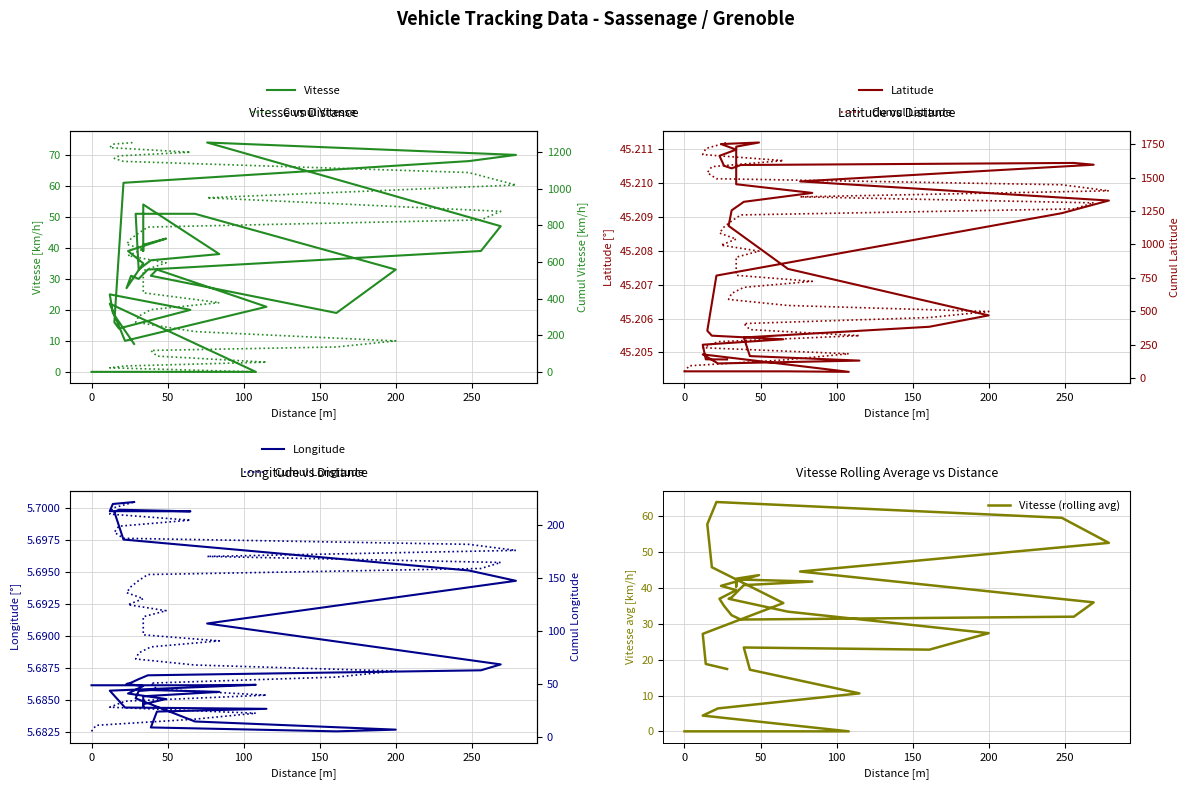

What is the label of the 21st point from the right?

34